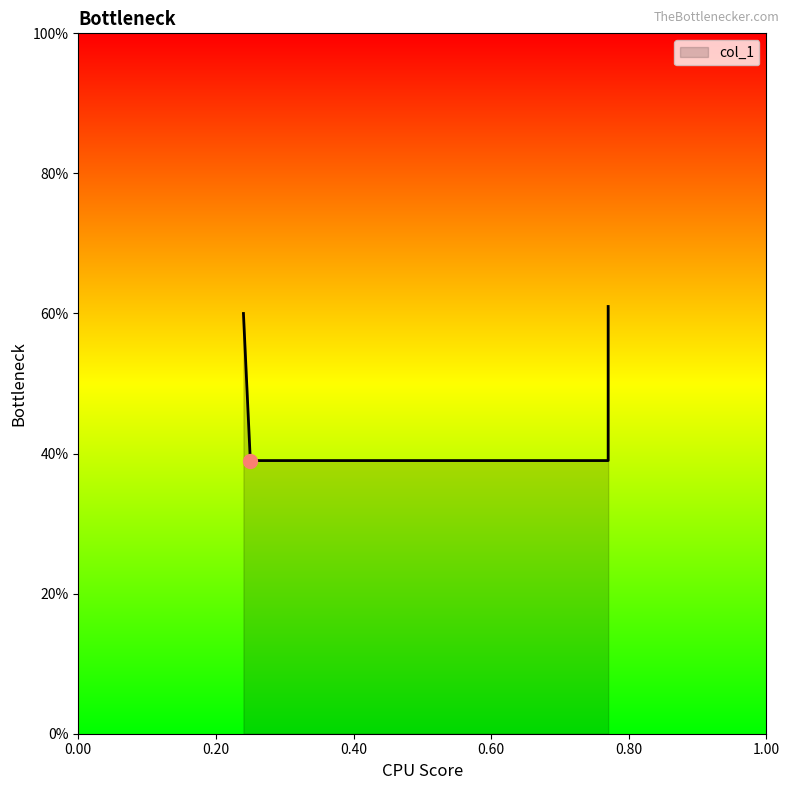

What is the value of the 4th point from the left?

0.4